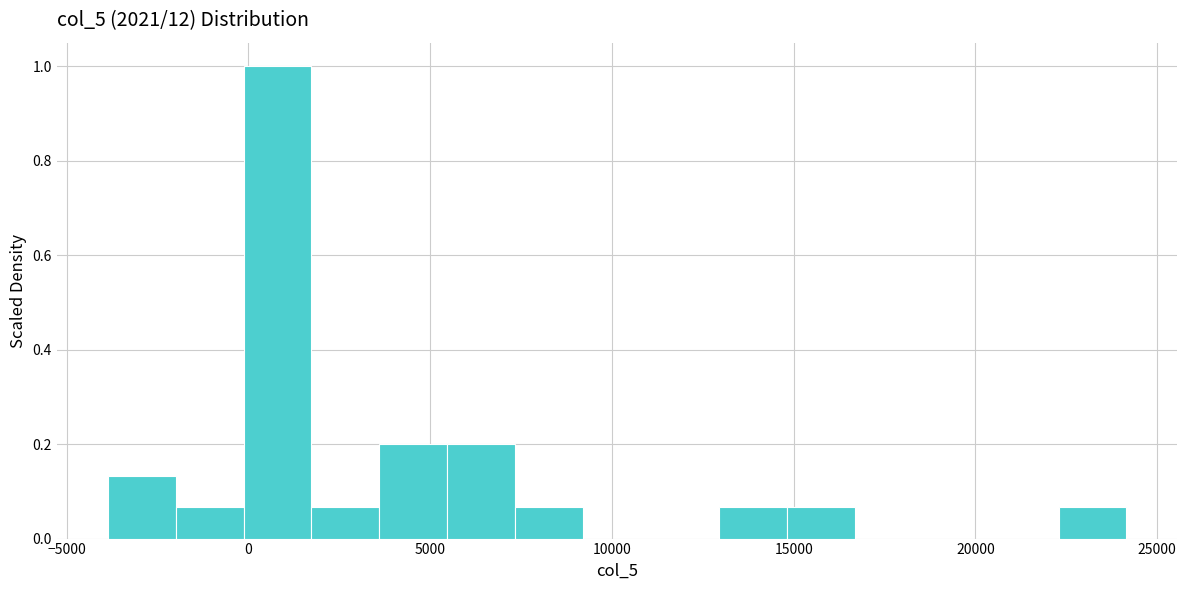

Read against the x-axis, roughly where is the centre of the tallest bar?

1000